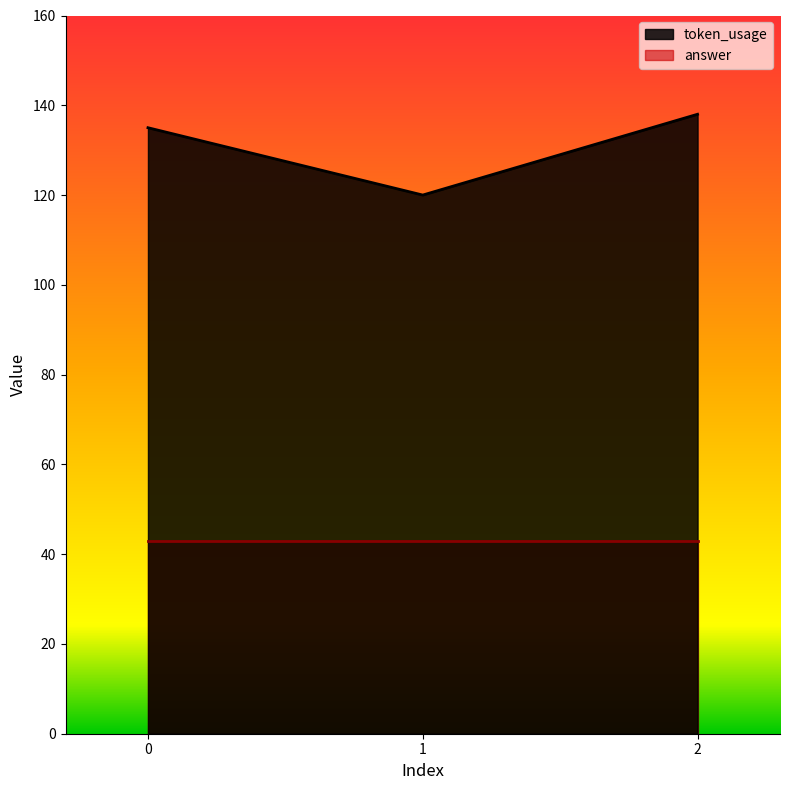

Is it true that the value at 0 is 135?

True